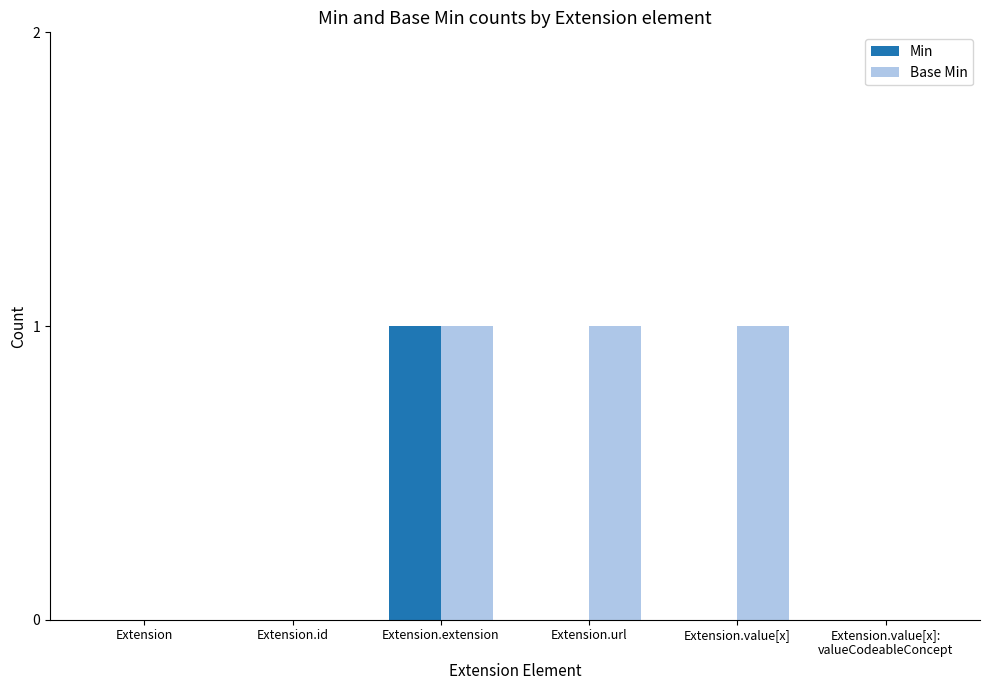

Which series has the largest total across all categories?

Base Min